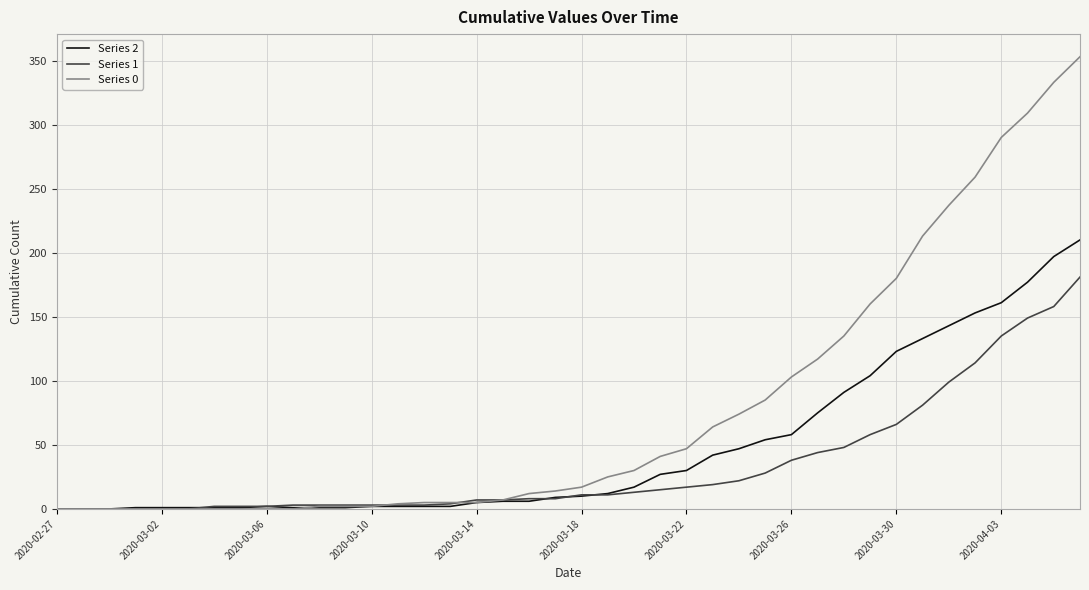

Rank the series by their maximum value, from lowest to highest.

Series 1, Series 2, Series 0